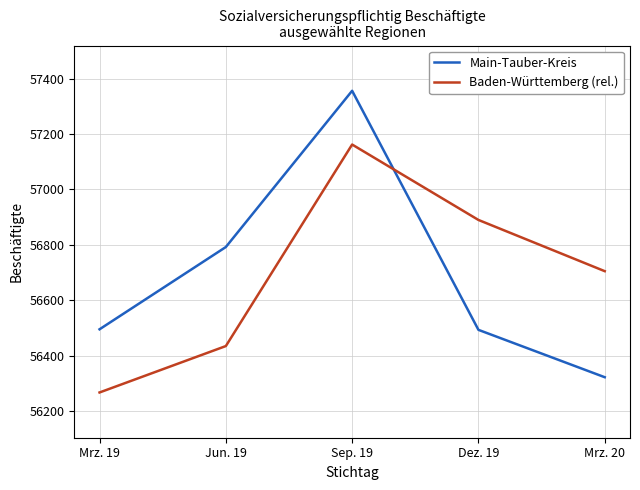

What is the difference between the highest and lowest values at Jun. 19?

357.5